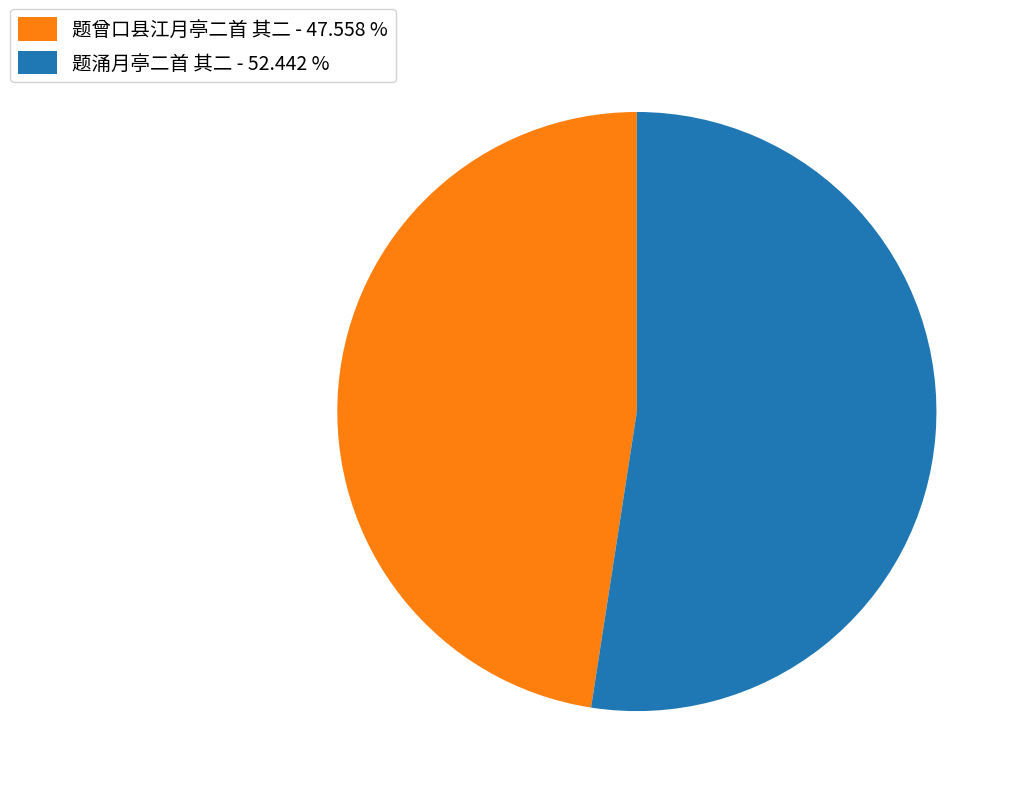

Do 题涌月亭二首 其二 - 52.442 % and 题曾口县江月亭二首 其二 - 47.558 % together represent more than half of the pie?

Yes